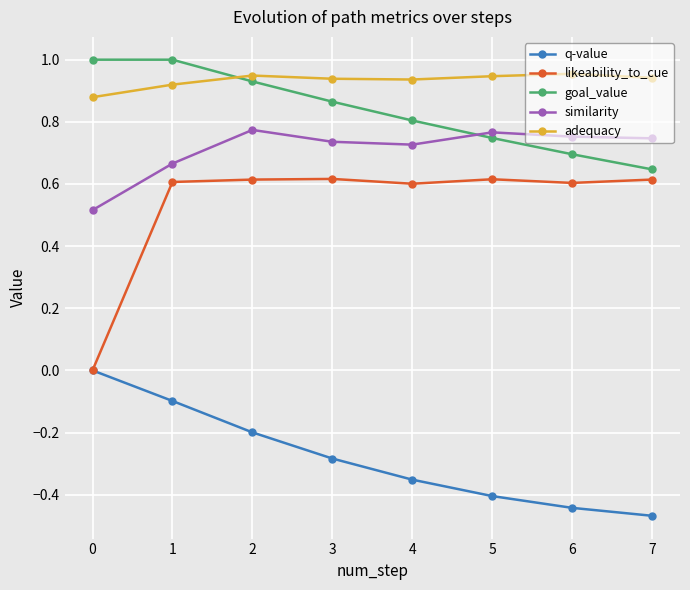

How many likeability_to_cue values are between 0 and 1?

8